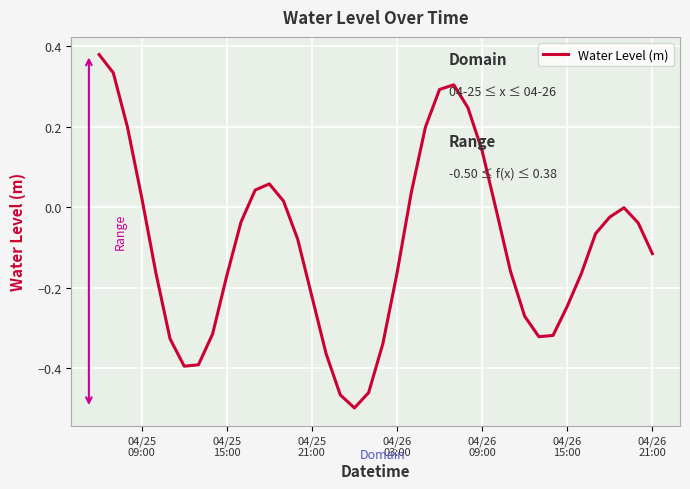

What is the difference between the maximum and minimum values?

0.9